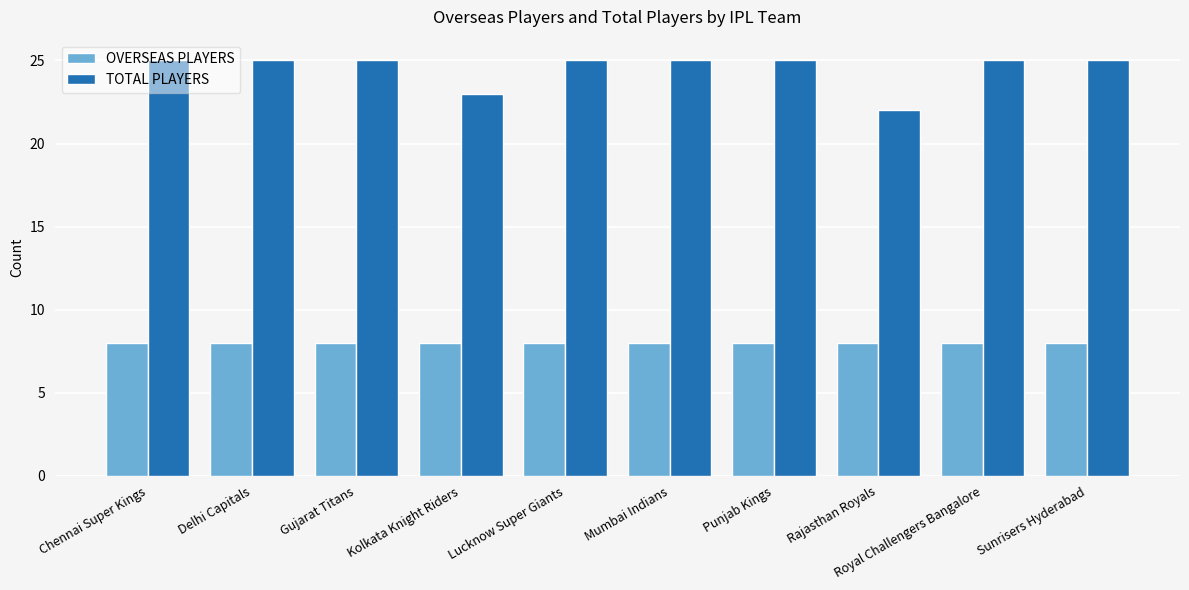

List the series in order of their overall mean, highest first.

TOTAL PLAYERS, OVERSEAS PLAYERS